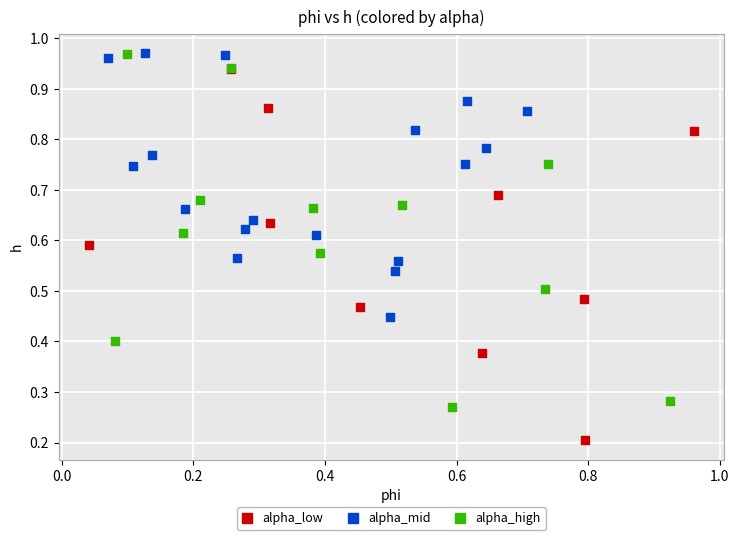

Which series reaches the minimum Y coordinate?

alpha_low